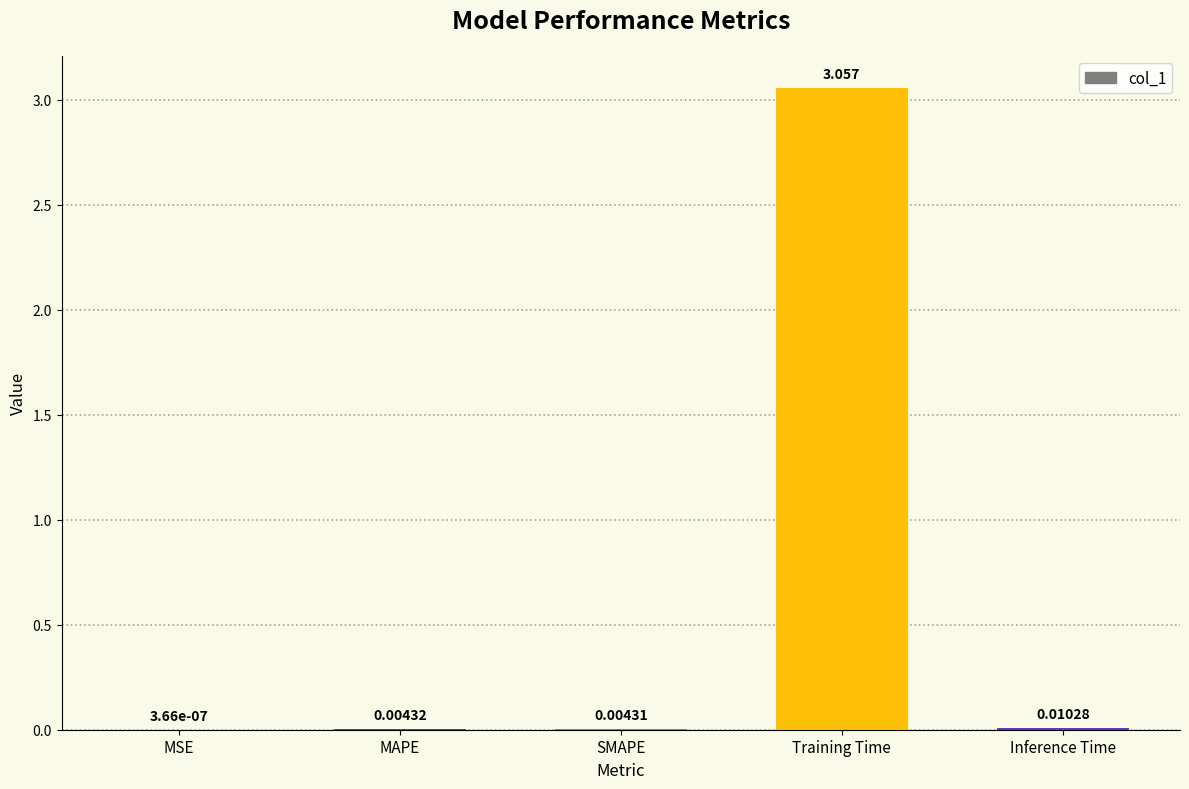

At which category does the chart reach its peak across all series?

Training Time